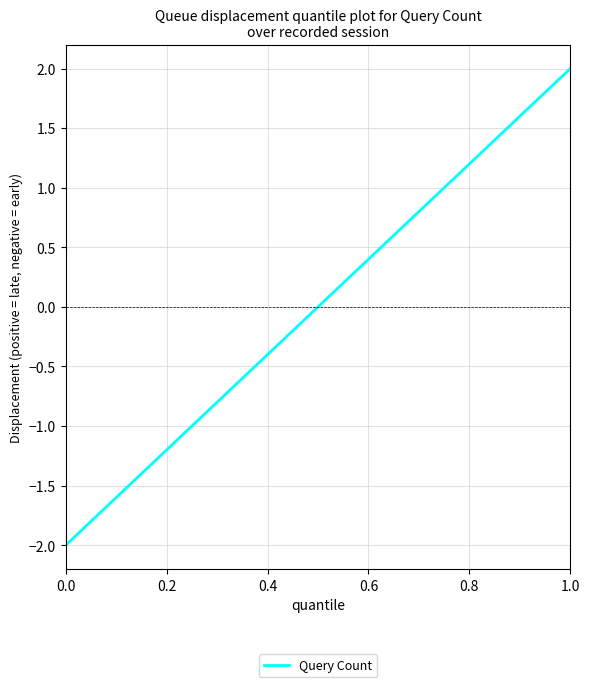

What is the greatest value displayed?

2.0